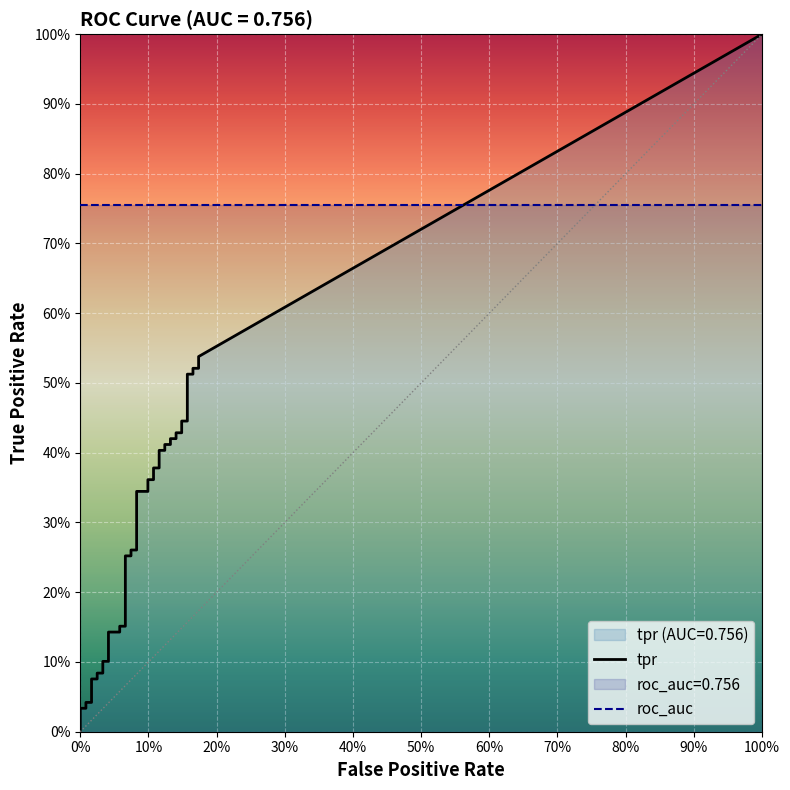

What is the value of the fpr point at the 16th from the left?

0.1